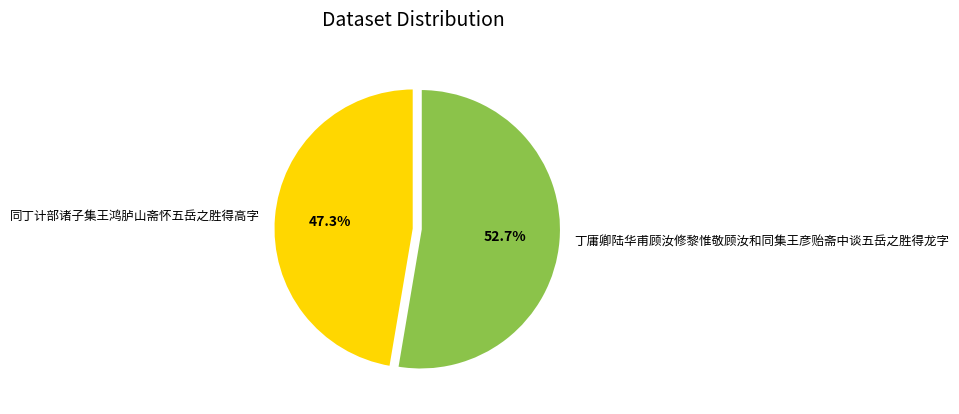

What is the smallest slice in the pie chart?

同丁计部诸子集王鸿胪山斋怀五岳之胜得高字